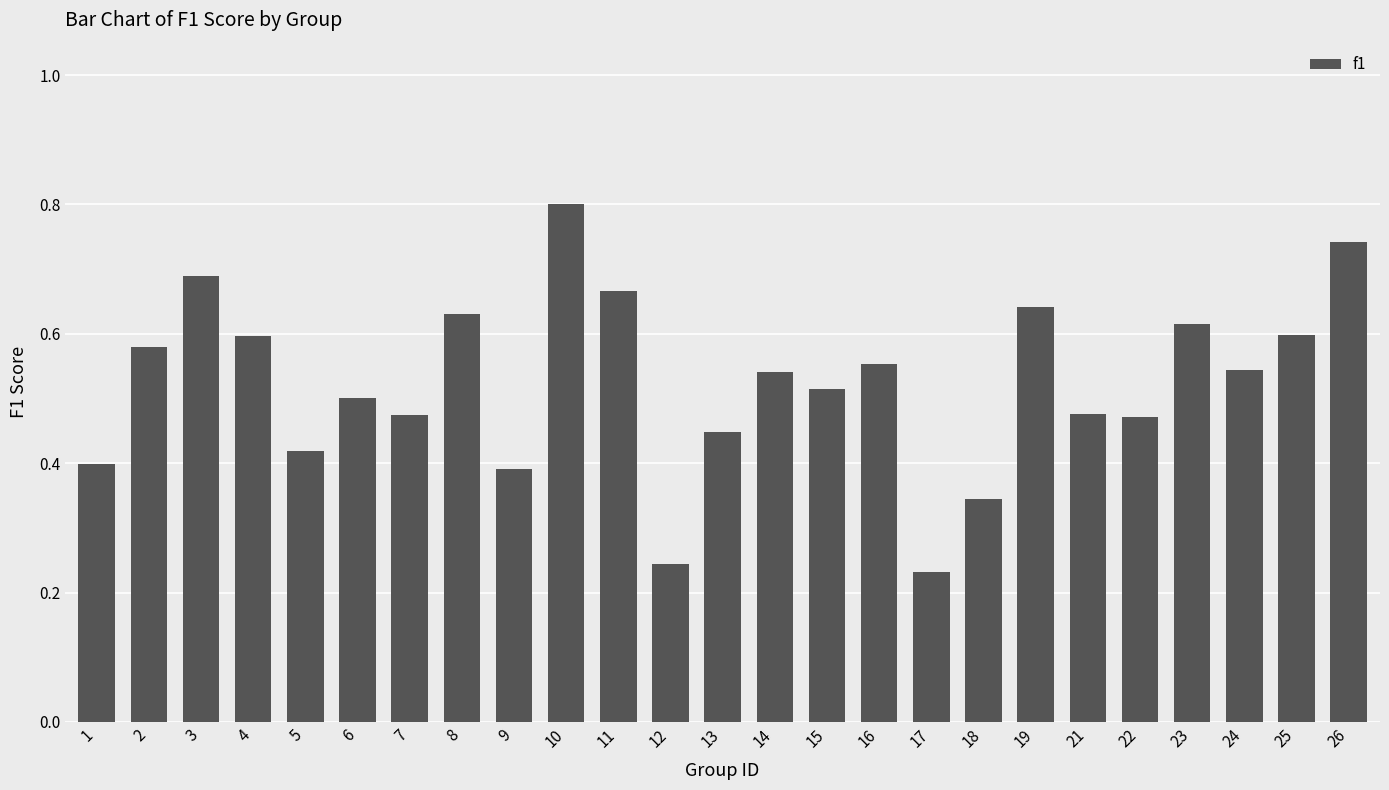

Does the chart contain stacked bars?

No